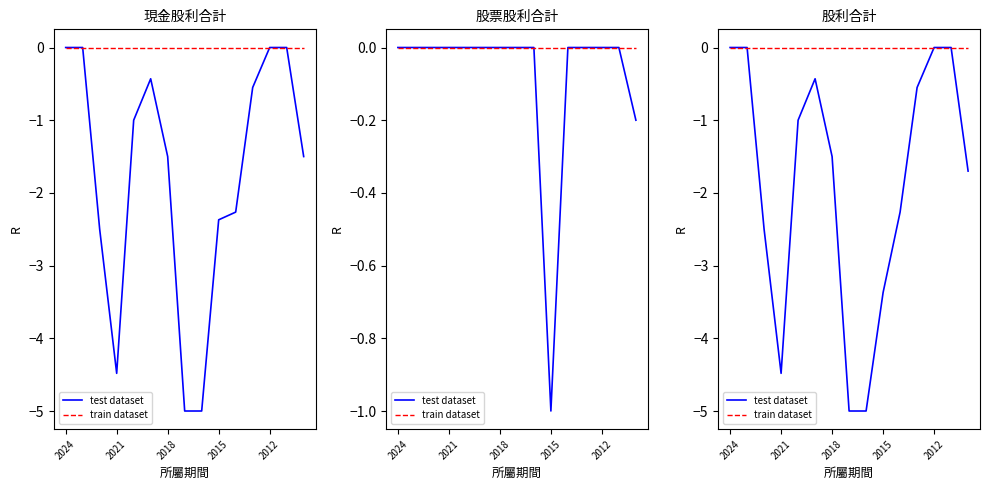

List the series in order of their overall mean, lowest first.

test dataset, train dataset